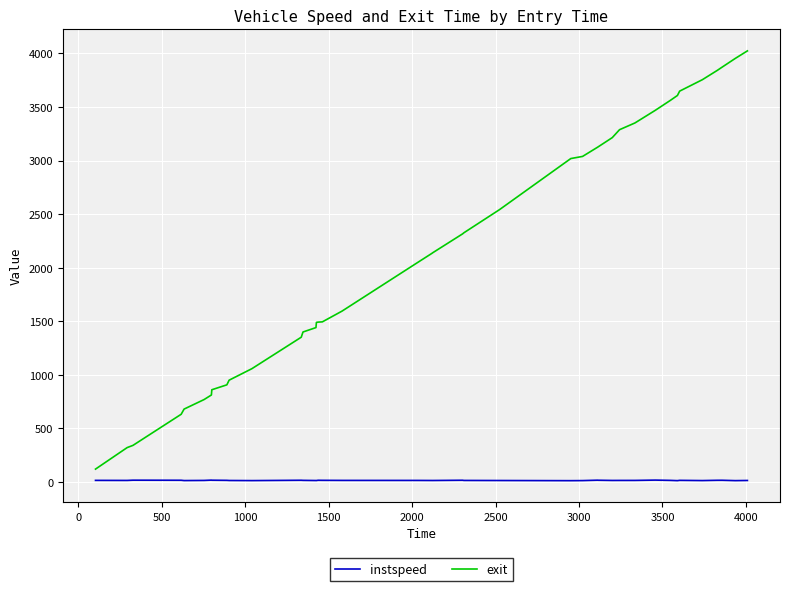

At how many categories does at least one series exceed 1232?

29